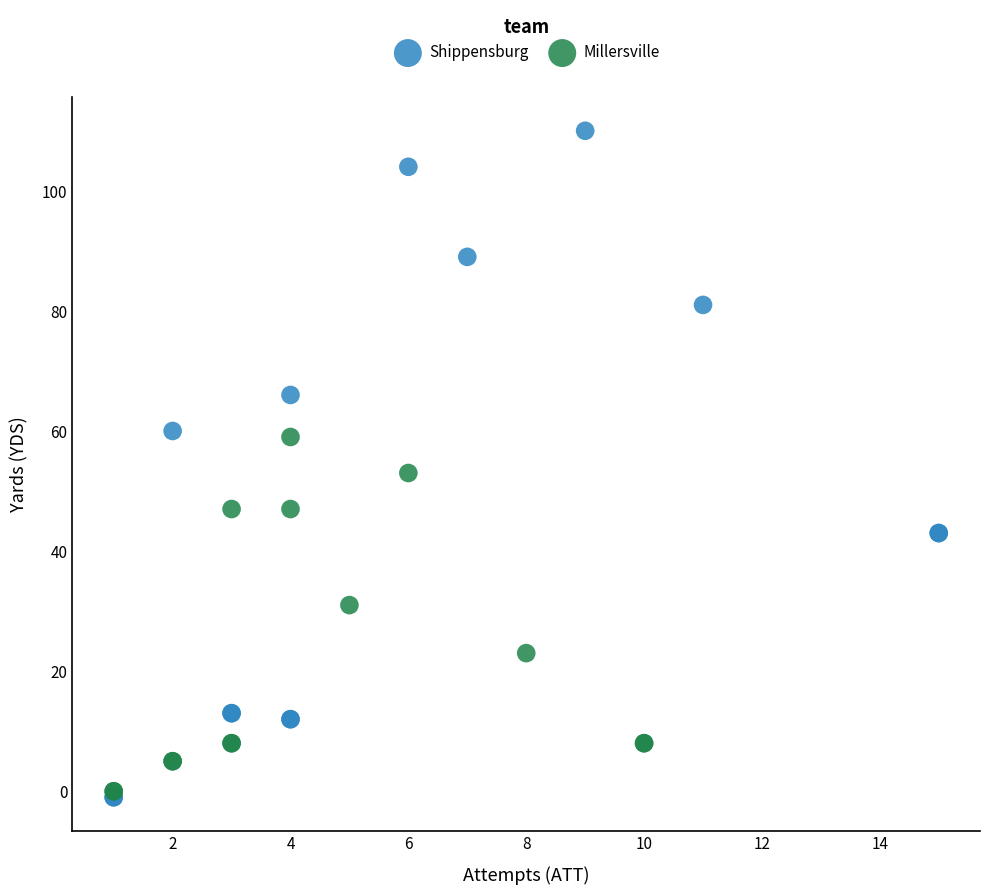

Which series has the largest Y range (max minus min)?

Shippensburg